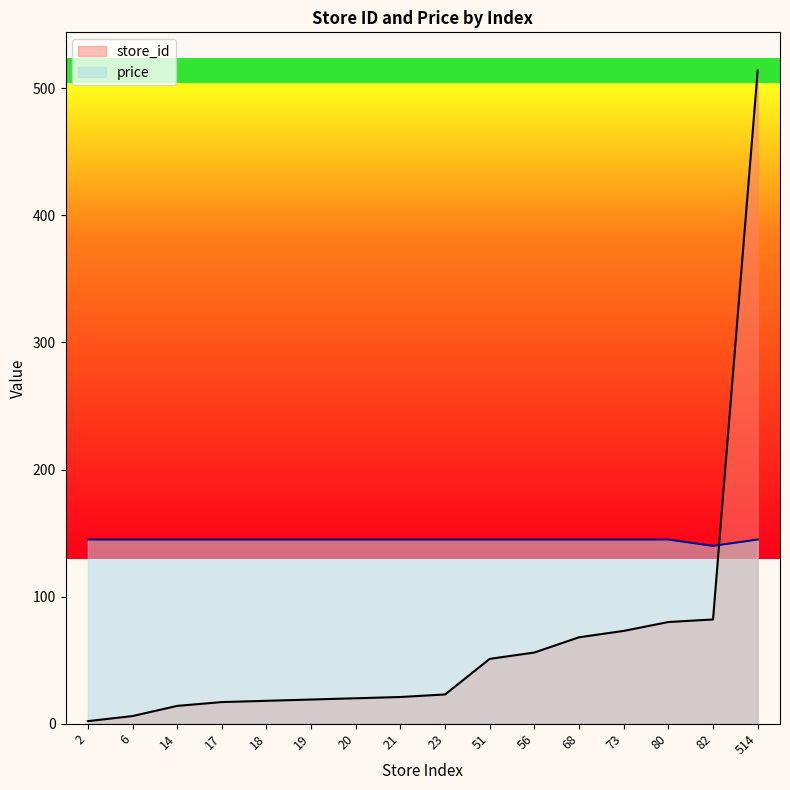

Between 82 and 20, which is larger?

82